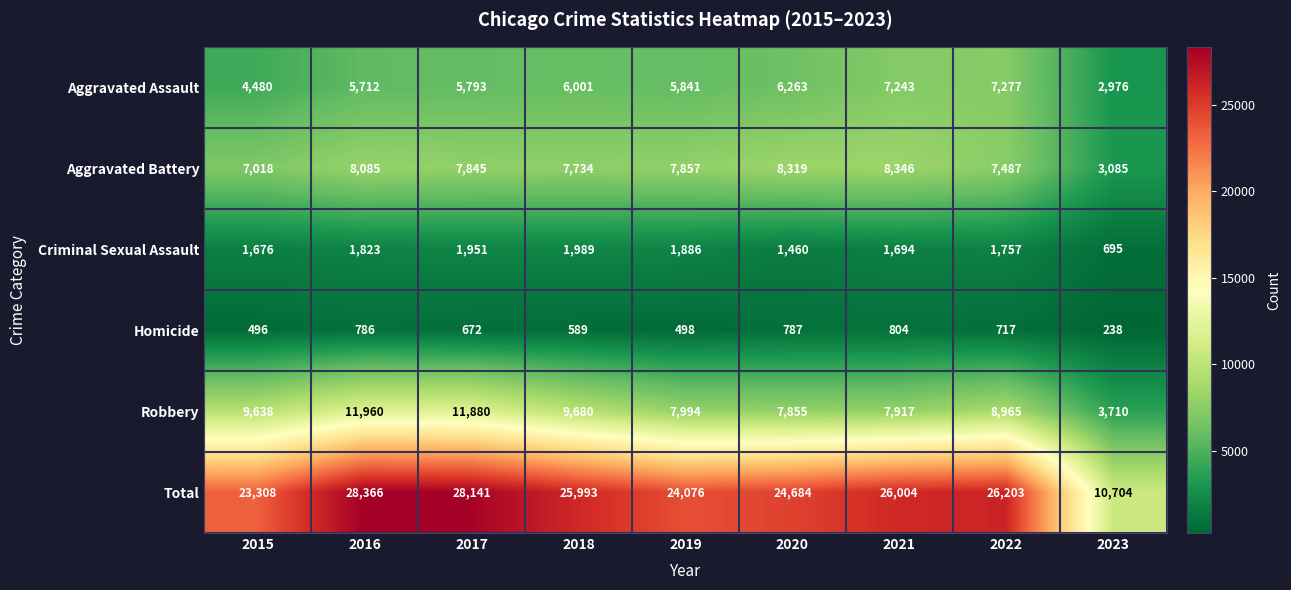

Is it true that Aggravated Battery equals 2788 at 2022?

False